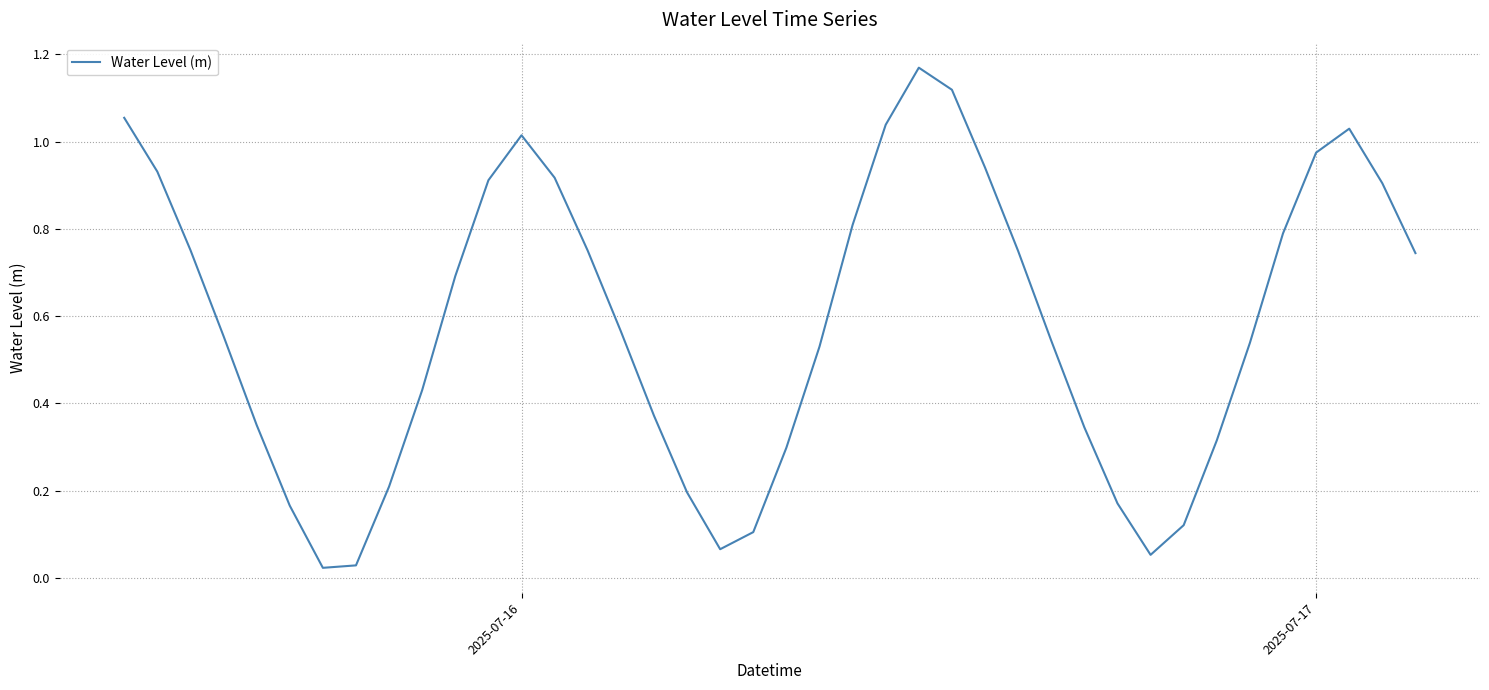

How many lines are shown in the chart?

1